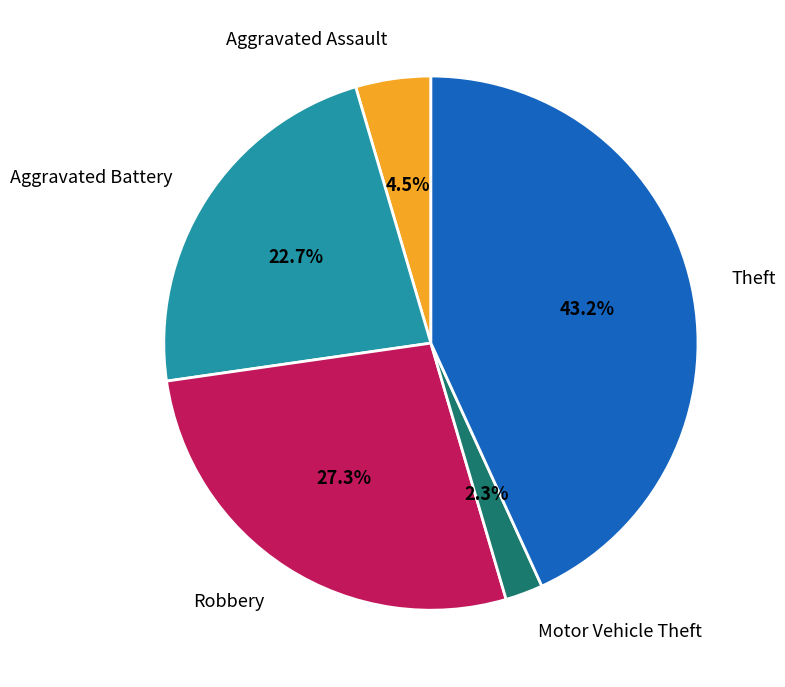

Approximately how many times larger is the value at Aggravated Assault compared to Aggravated Battery?

0.2